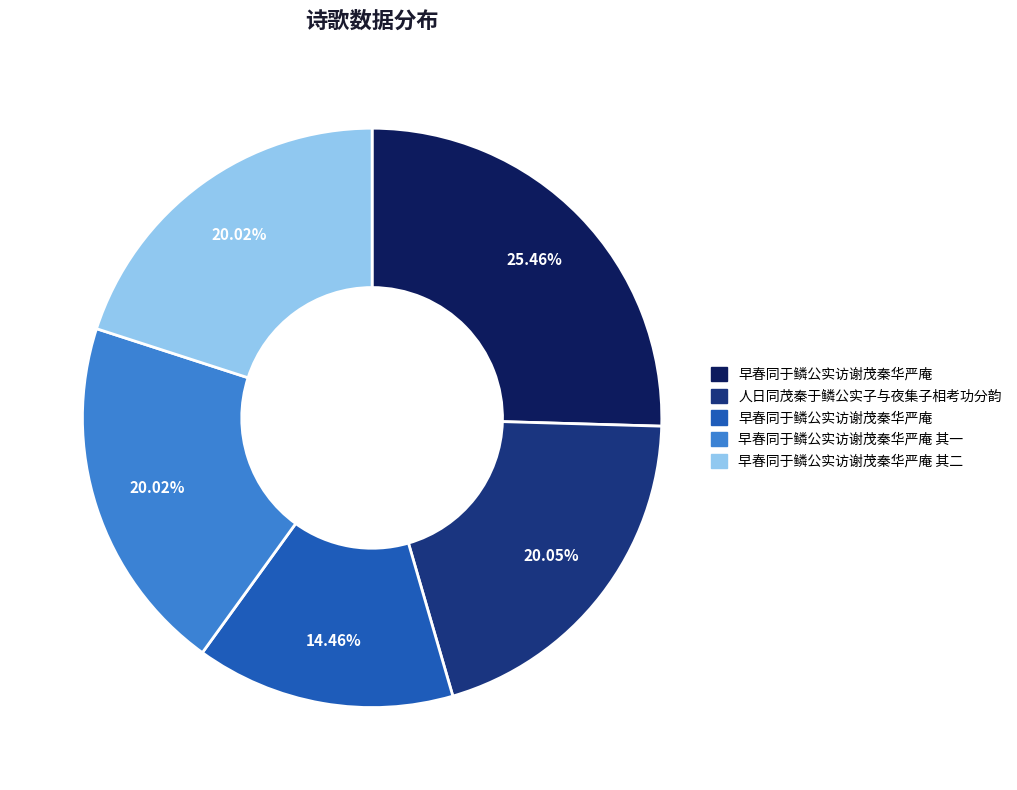

Is there any slice that represents more than half of the pie?

No